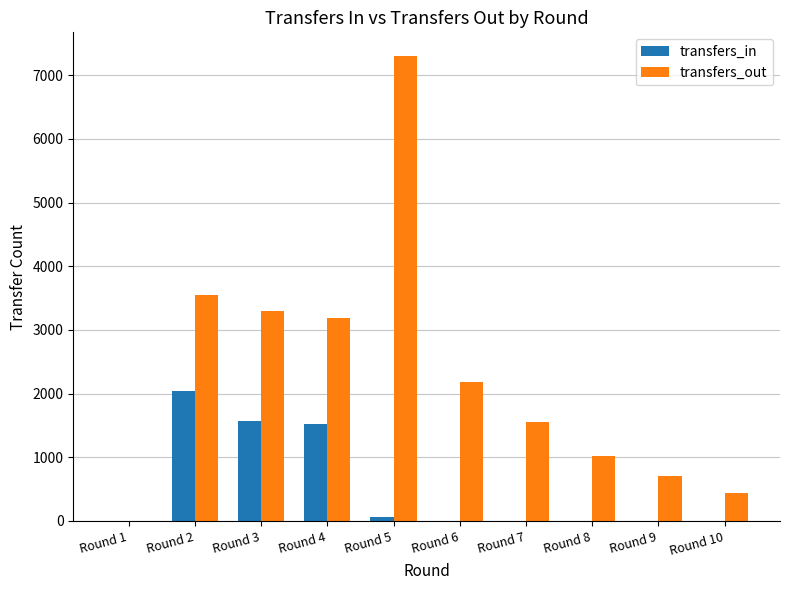

Which series has the widest spread of values?

transfers_out